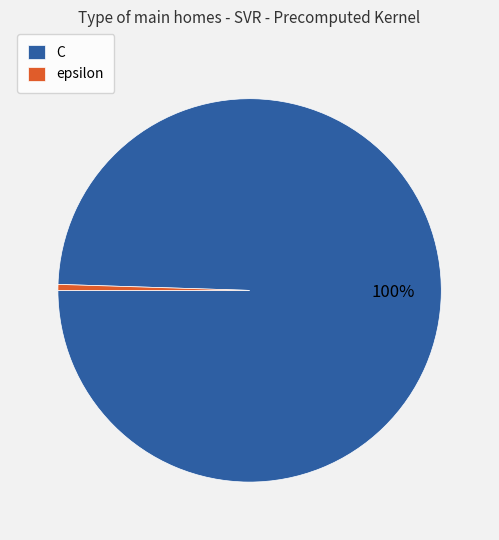

Rank the categories by value from highest to lowest.

C, epsilon